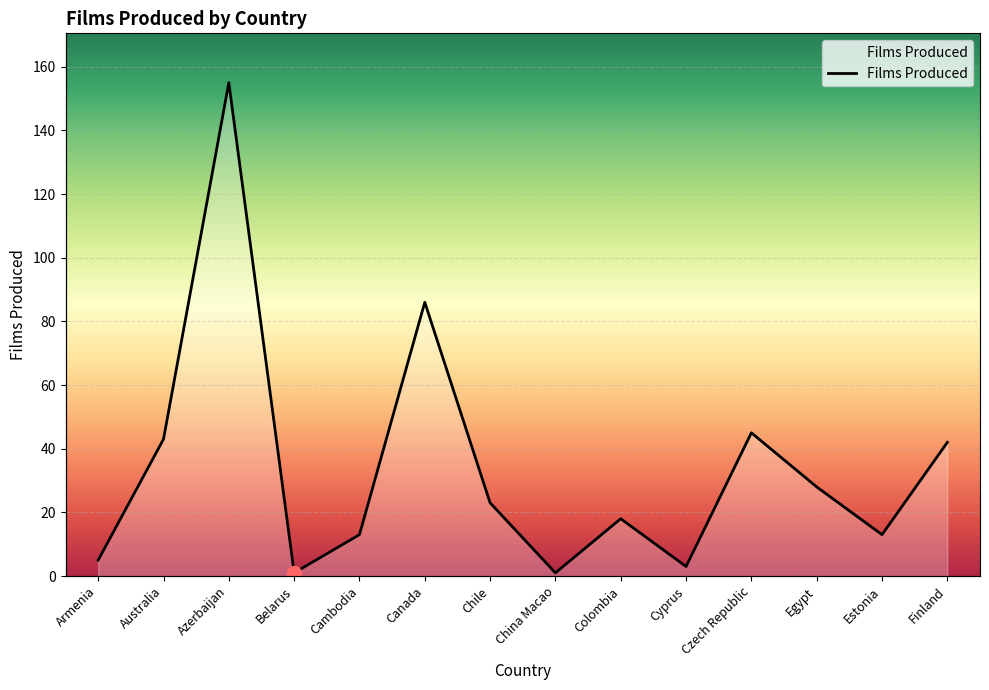

How many interior local valleys (lower than both neighbors) does the data have?

4